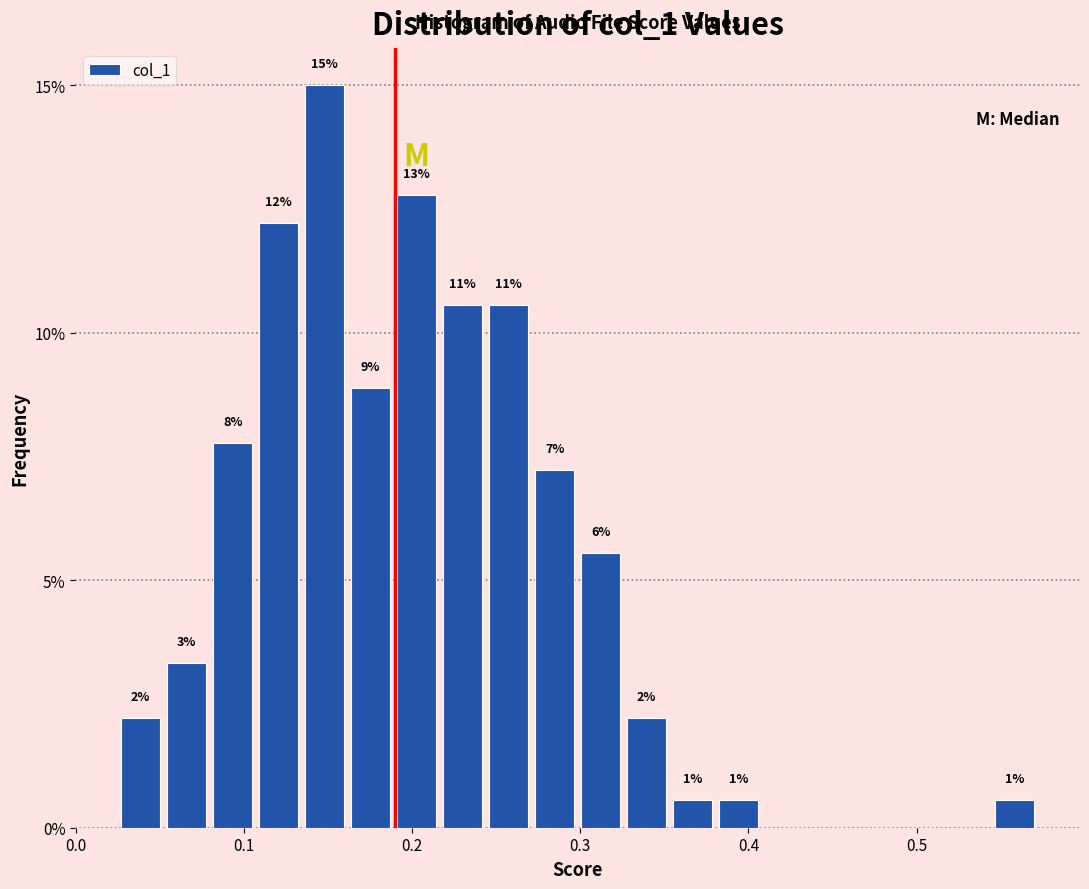

Read against the x-axis, roughly where is the centre of the tallest bar?

0.15